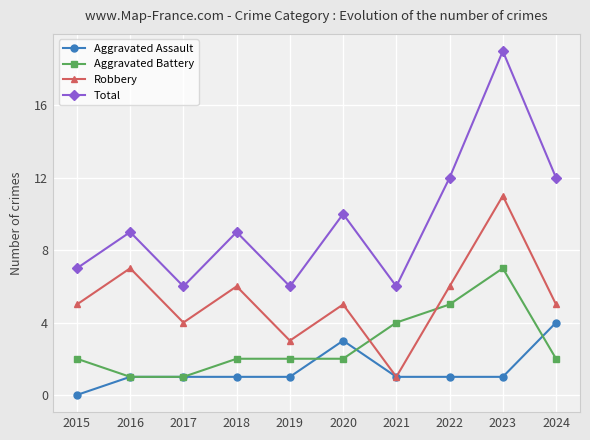

Which label corresponds to the smallest value in the chart?

2015